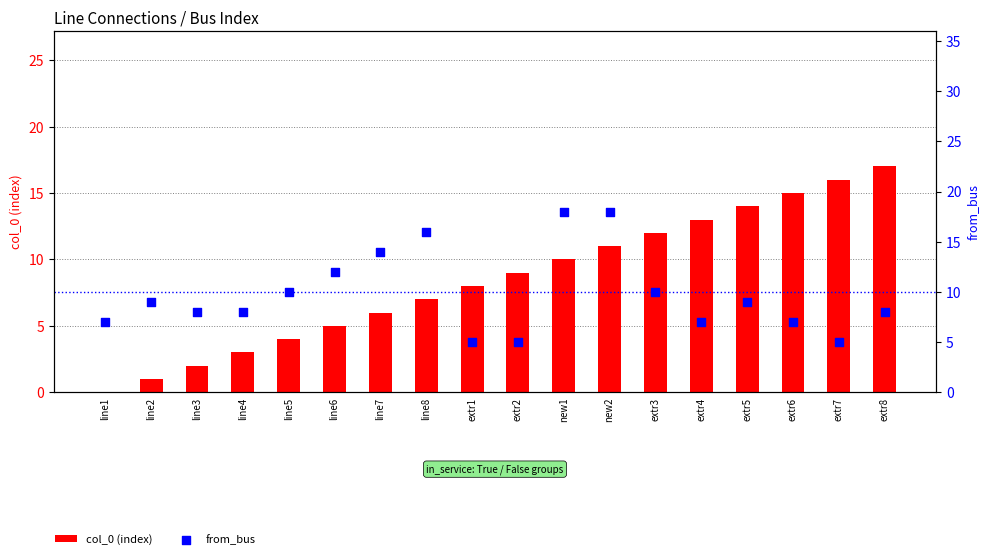

At how many categories does at least one series exceed 7?

17